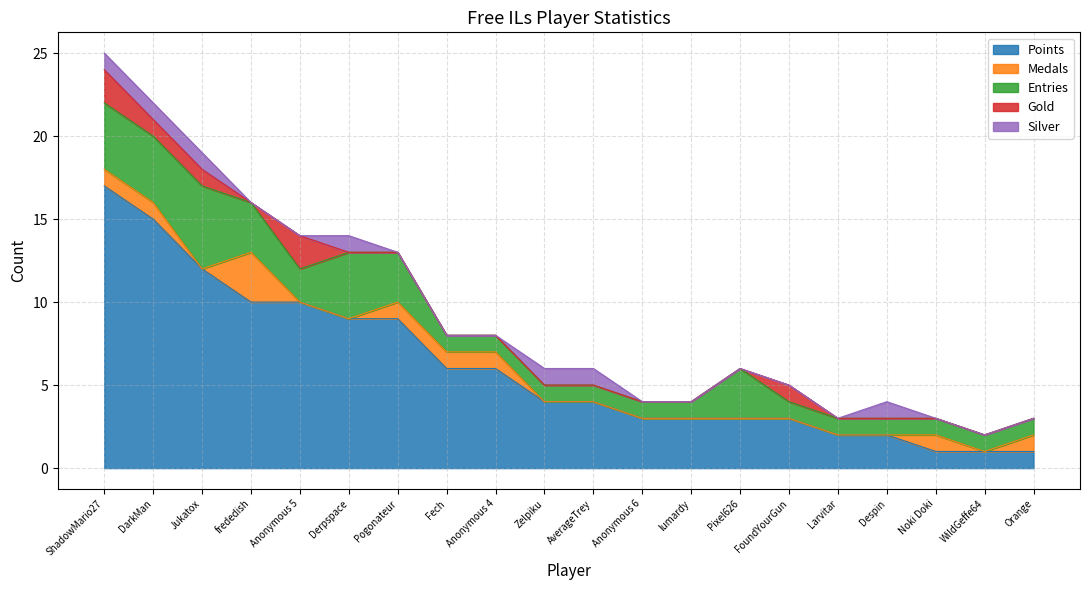

Does the chart have visible grid lines?

Yes